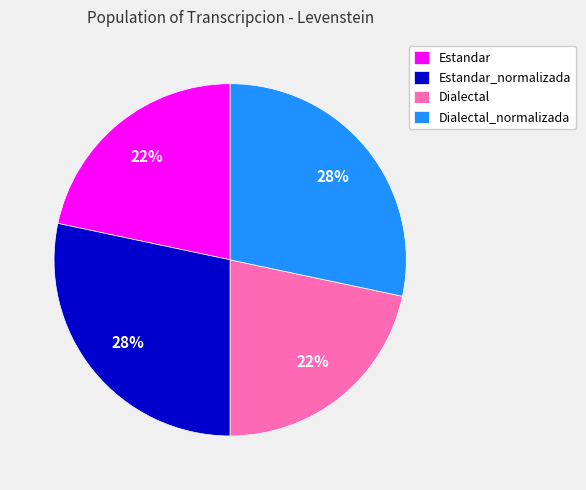

To the nearest percent, what is the average slice percentage?

25%